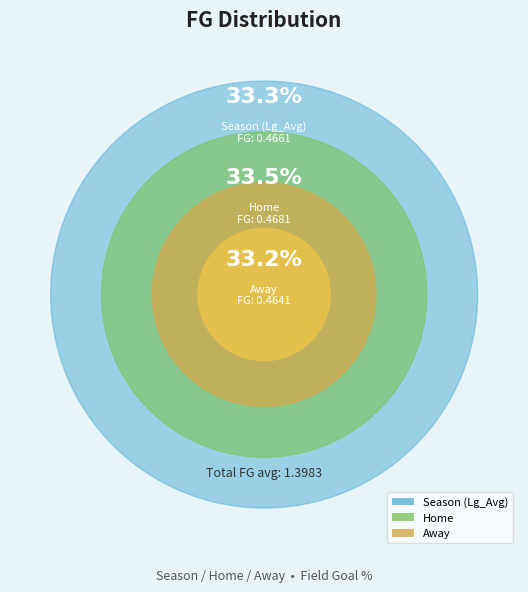

Does Away account for over 50% of the chart?

No